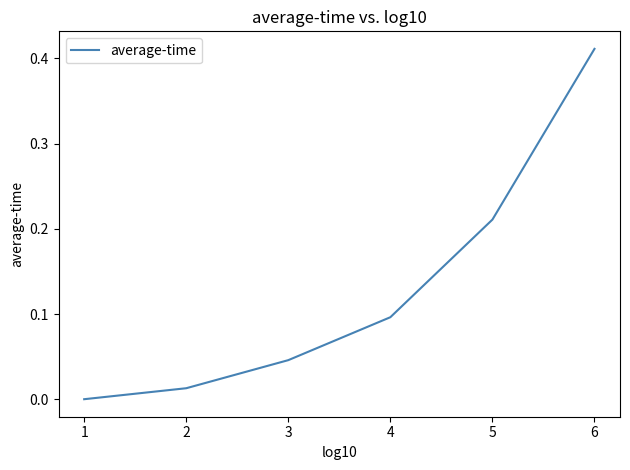

What is the sum of all values?

0.8